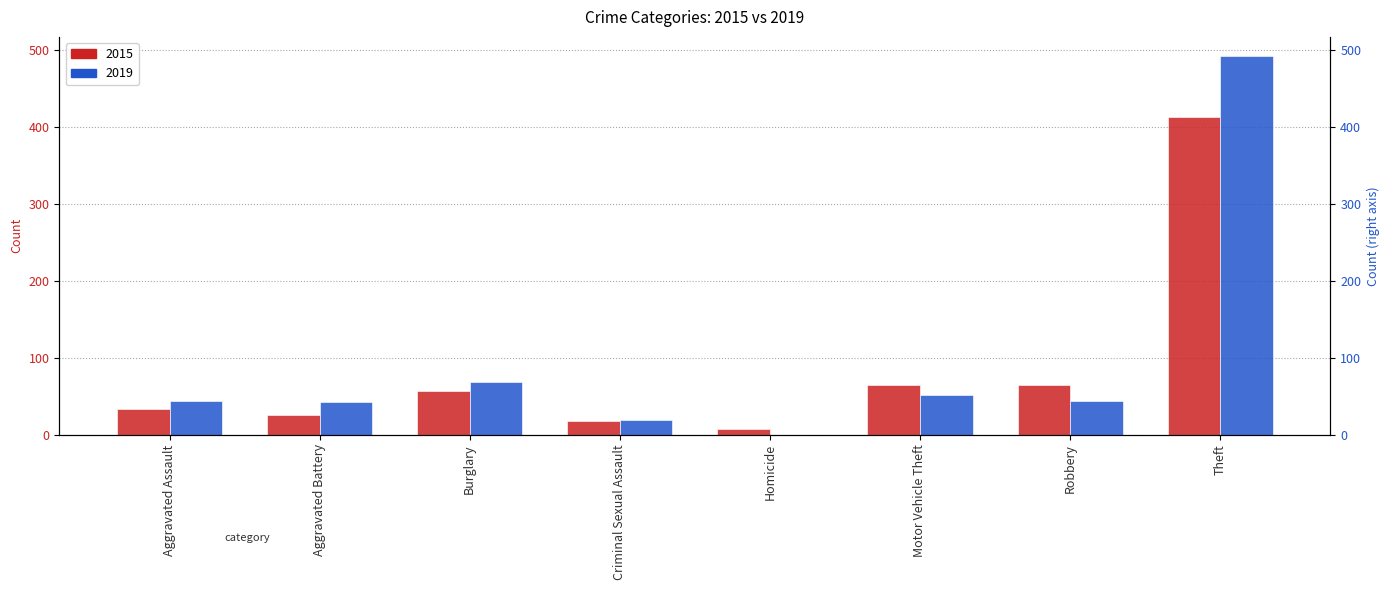

At how many categories does at least one series exceed 84?

1